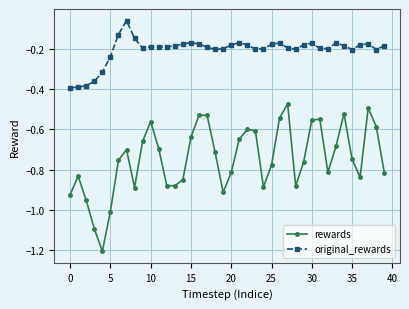

Which series has the largest total across all categories?

original_rewards